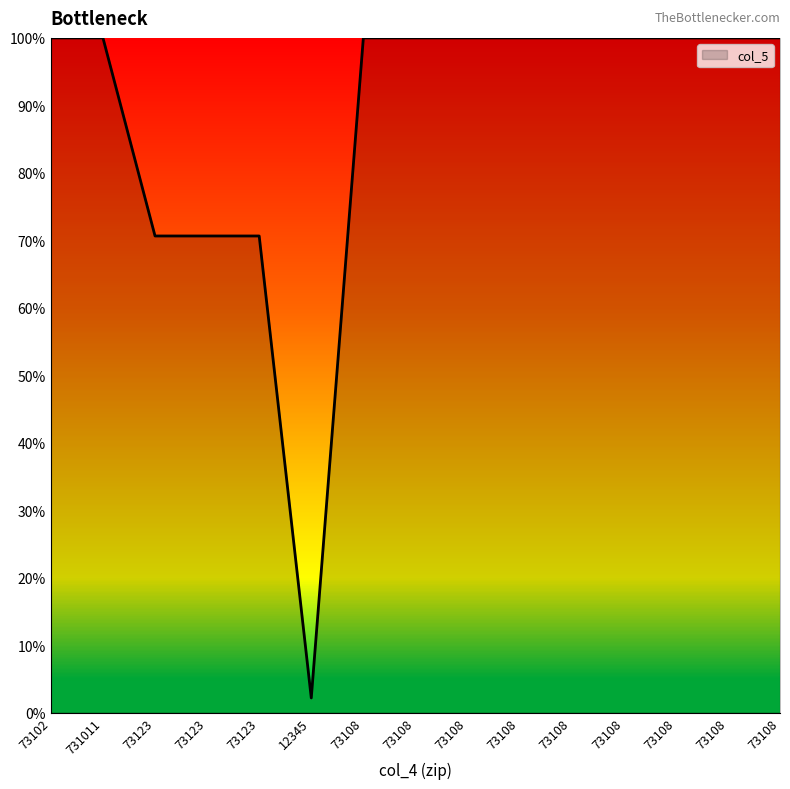

Between 73108 and 73108, which is larger?

73108